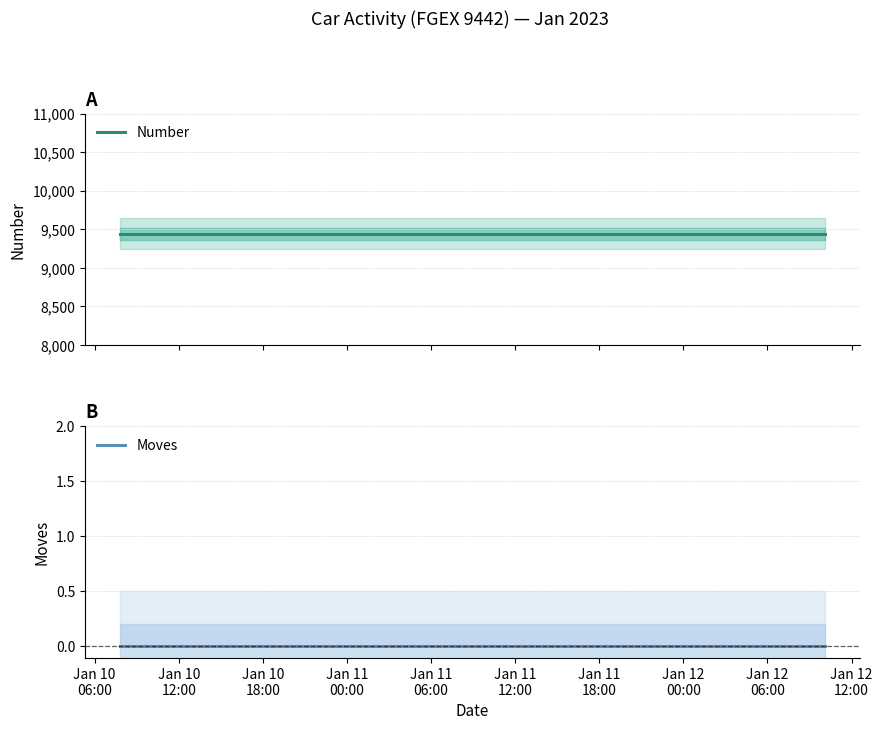

At how many categories does at least one series exceed 8842?

6